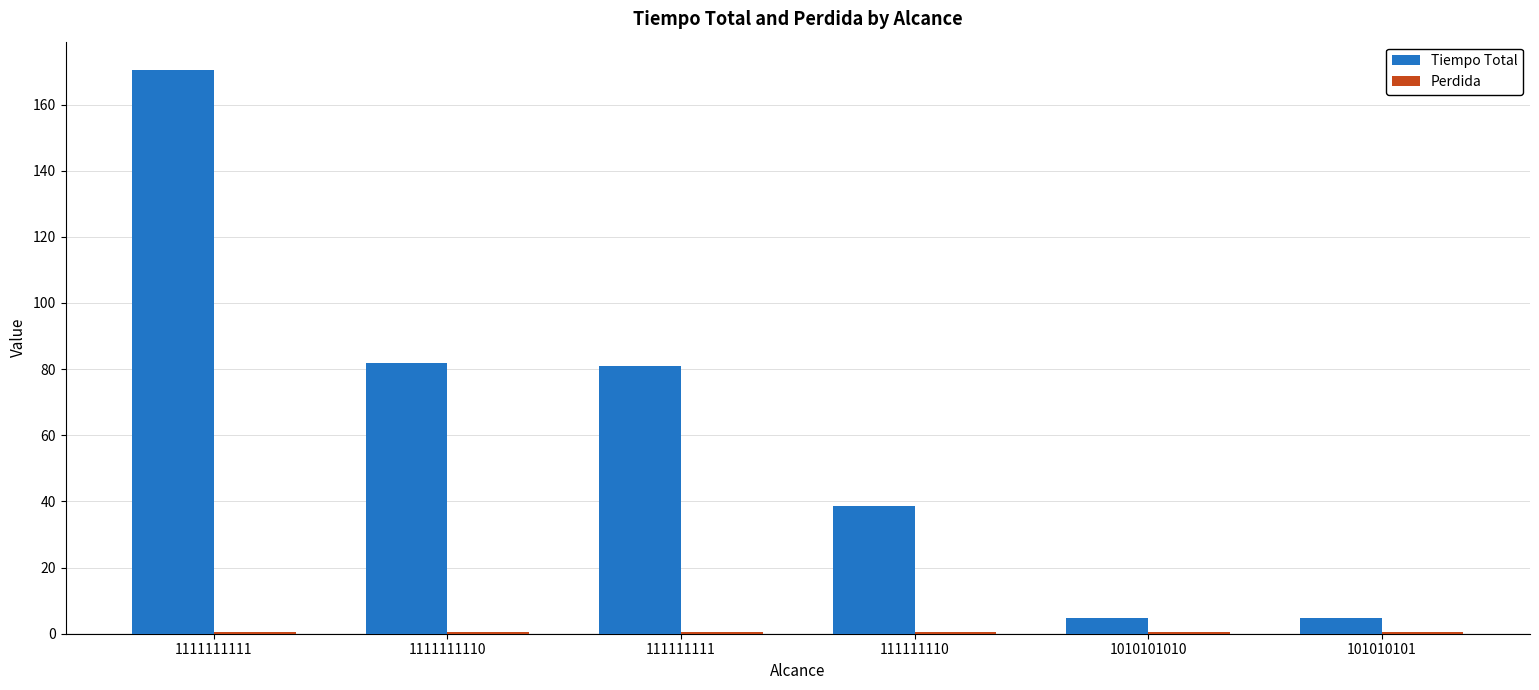

What is the greatest value displayed?

170.5